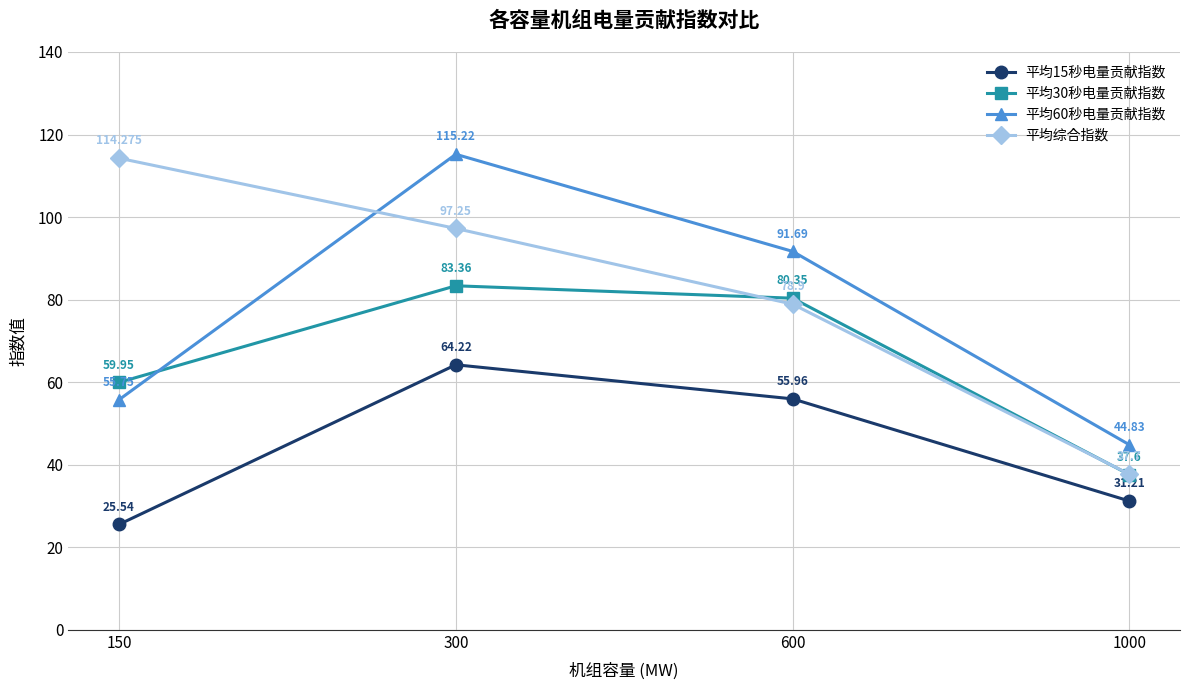

What are all the series names shown in the legend?

平均15秒电量贡献指数, 平均30秒电量贡献指数, 平均60秒电量贡献指数, 平均综合指数